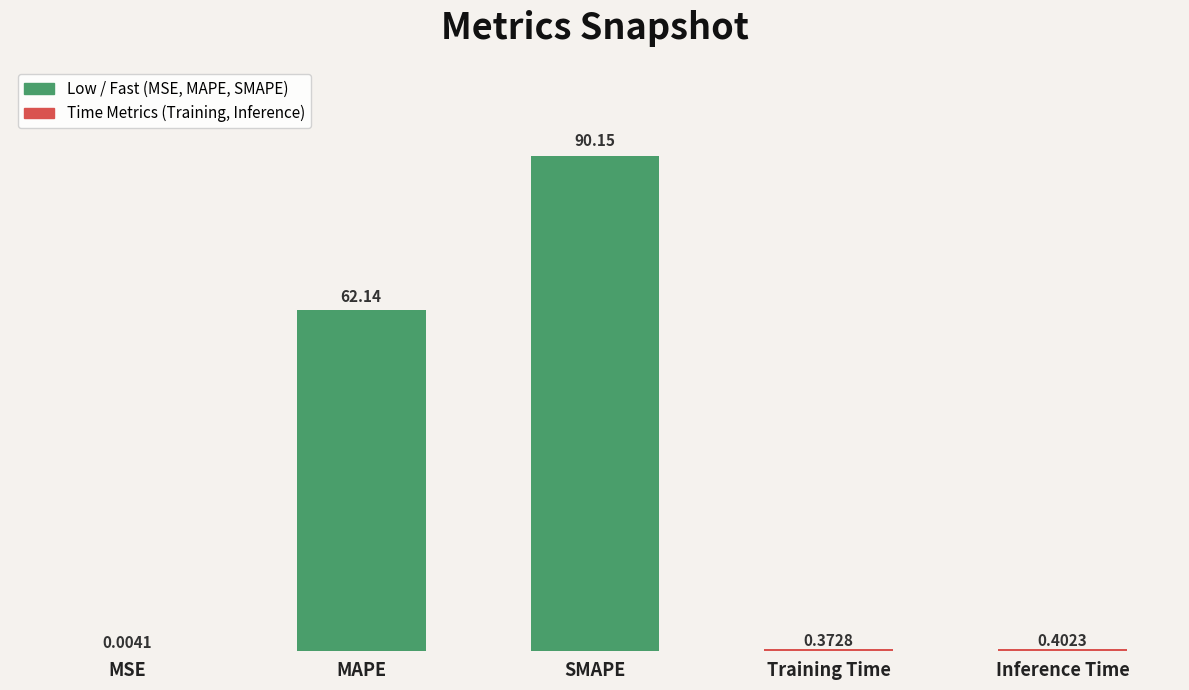

What is the sum of all values?

153.1